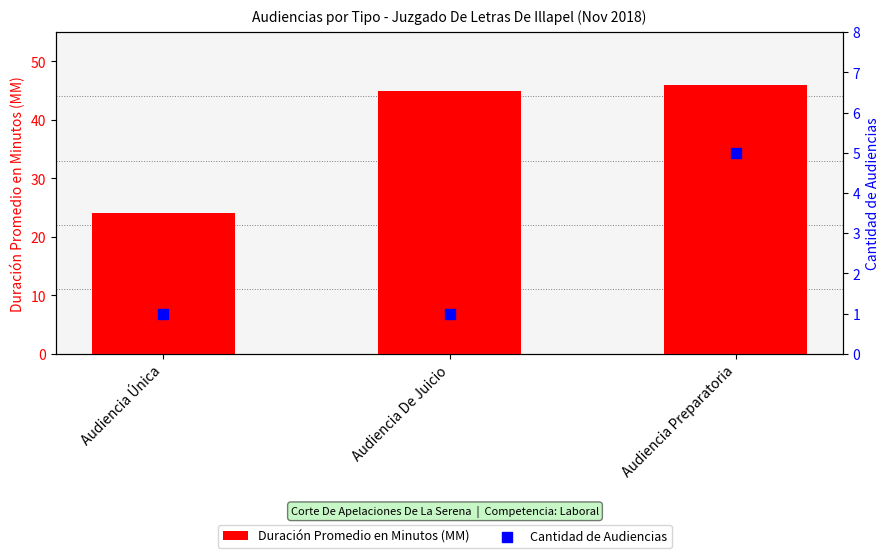

At which category is the sum across all series the highest?

Audiencia Preparatoria